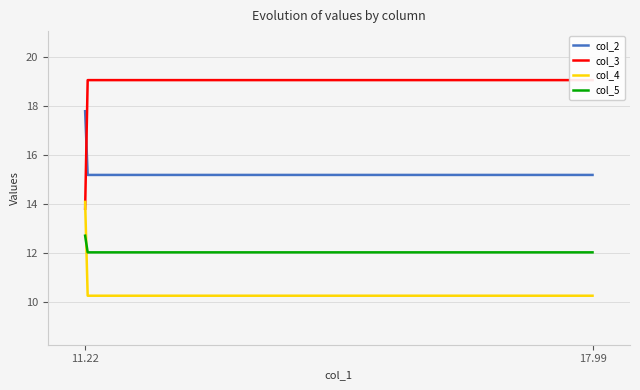

What is the minimum value for col_5?

12.0